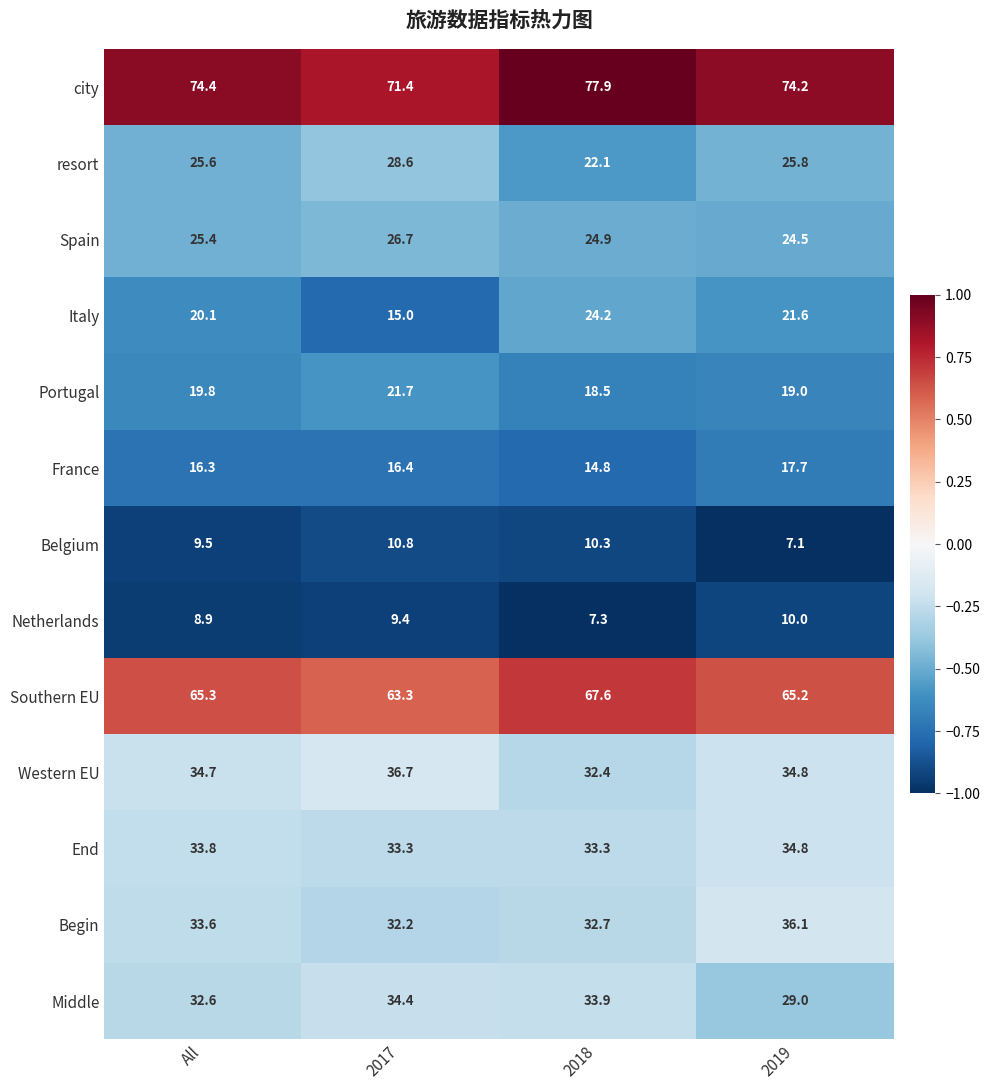

True or false: Belgium has a value of 10.3 at 2018.

True